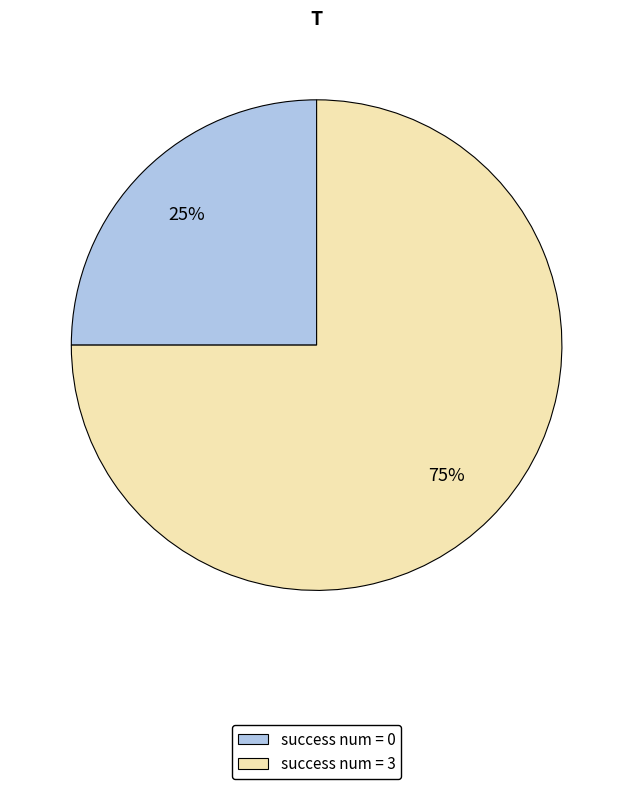

Between success num = 3 and success num = 0, which is larger?

success num = 3